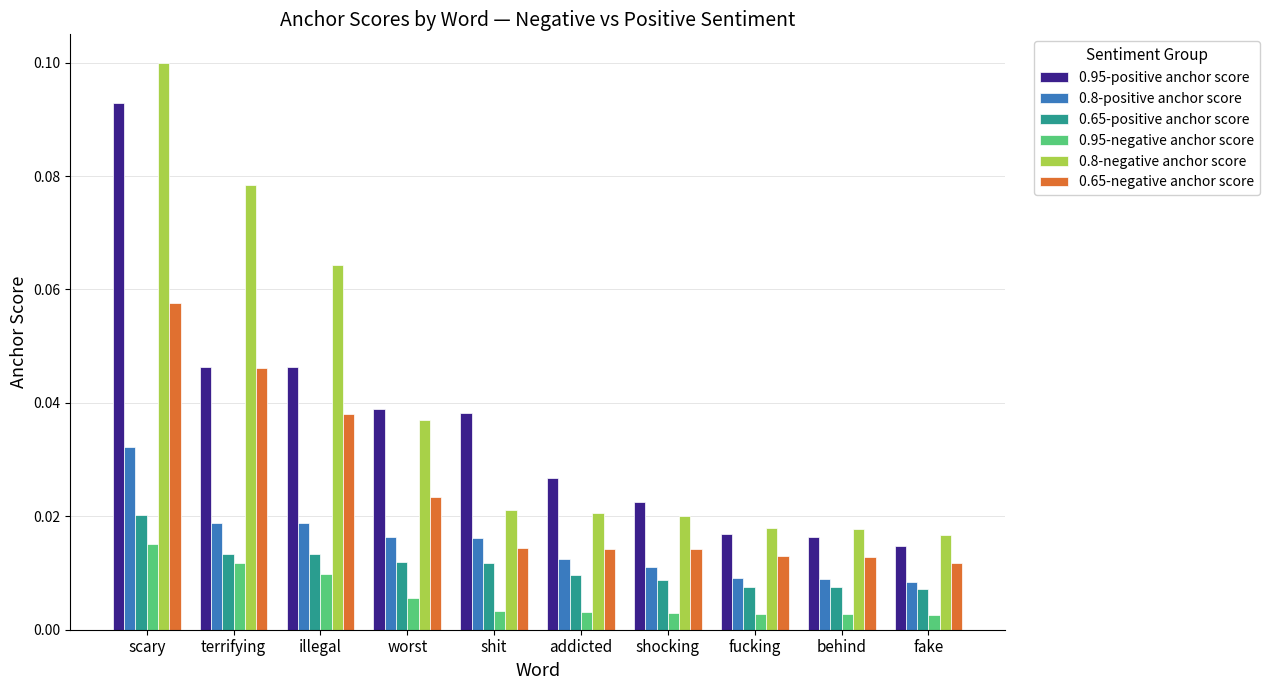

What position from the right is addicted?

5